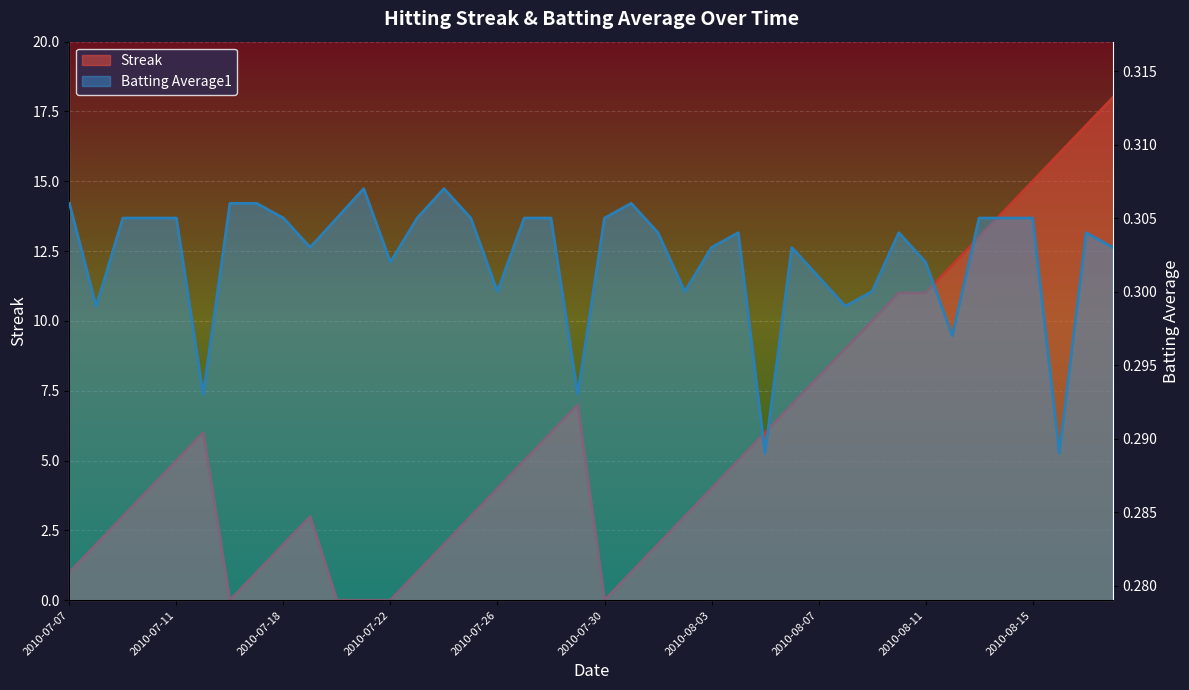

Is it true that Streak equals 0.0 at 2010-07-21?

True